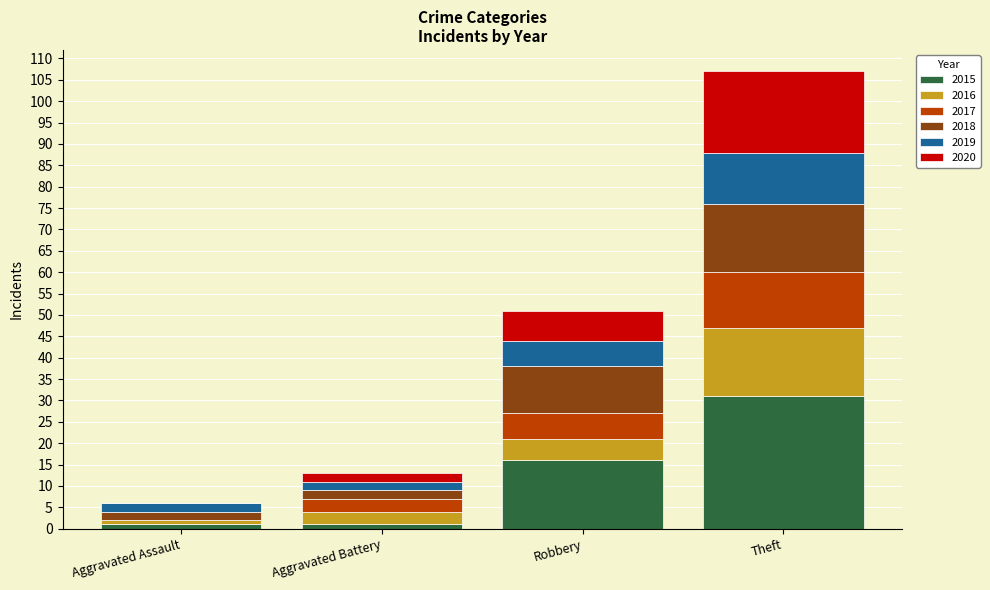

At which category is the sum across all series the highest?

Theft